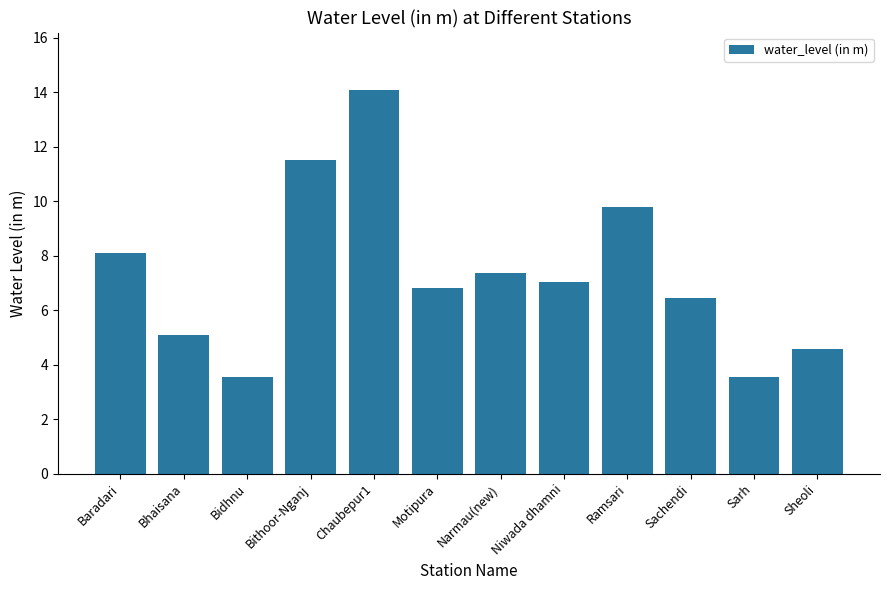

What is the difference between the second highest and minimum values?

8.0